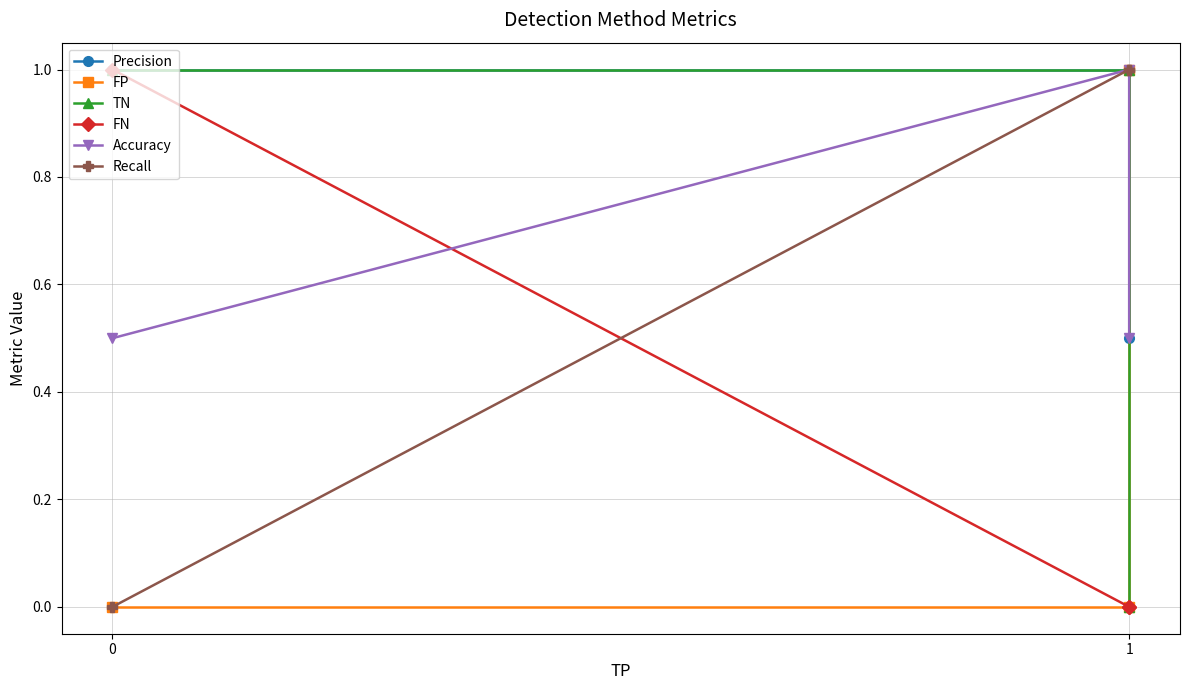

How many lines are shown in the chart?

6